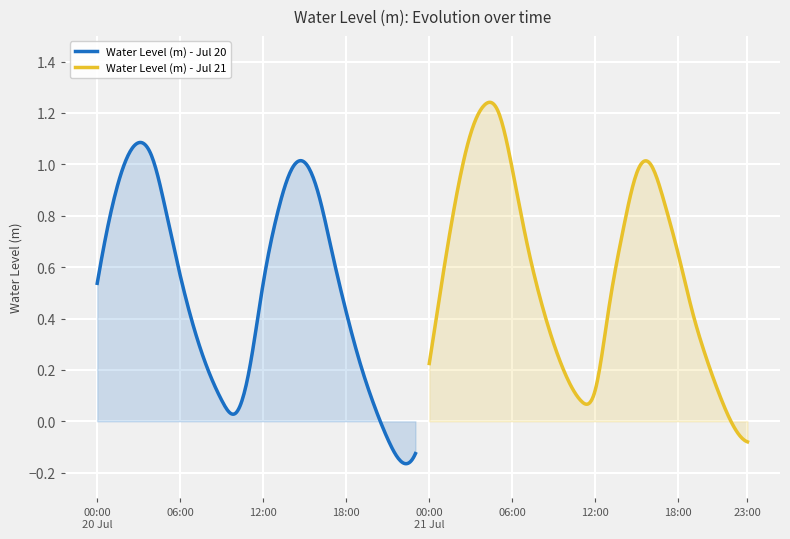

What is the sum of all Water Level (m) - Jul 20 values?

11.9